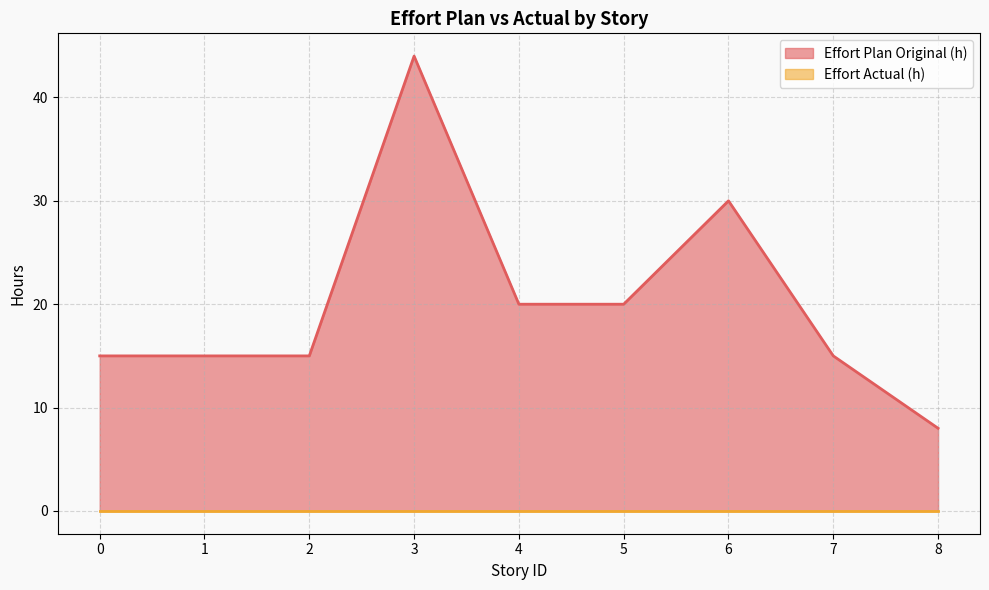

Which category has the highest value across all series?

3